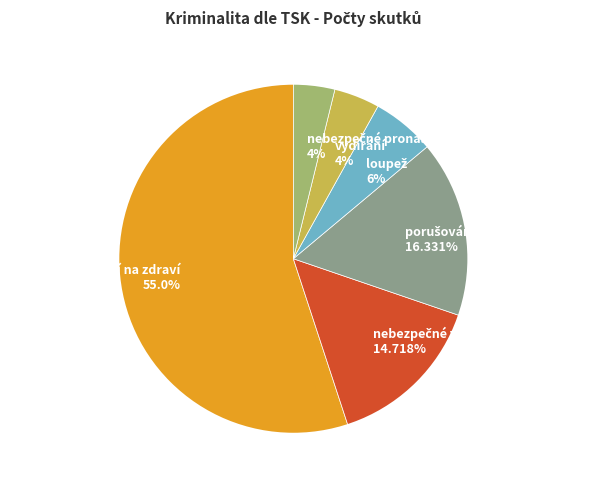

To the nearest percent, what is the average slice percentage?

17%